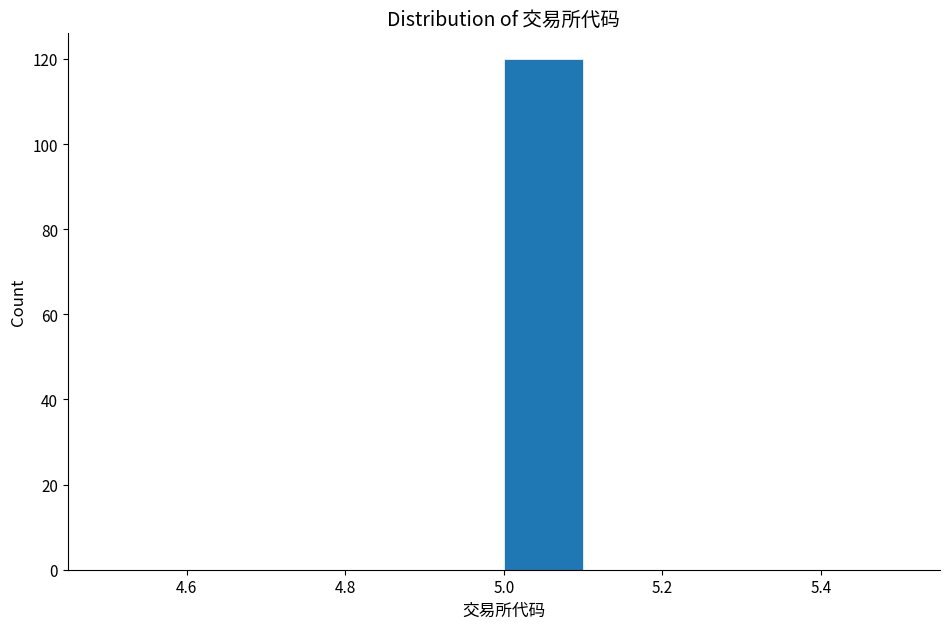

Reading left to right, list every bar in this chart as the range it spans on the x-axis followed by its height. The values are not printed on the chart, so give them approximately, as read against the axis.

4.5 to 4.6: 0
4.6 to 4.7: 0
4.7 to 4.8: 0
4.8 to 4.9: 0
4.9 to 5.0: 0
5.0 to 5.1: 120
5.1 to 5.2: 0
5.2 to 5.3: 0
5.3 to 5.4: 0
5.4 to 5.5: 0